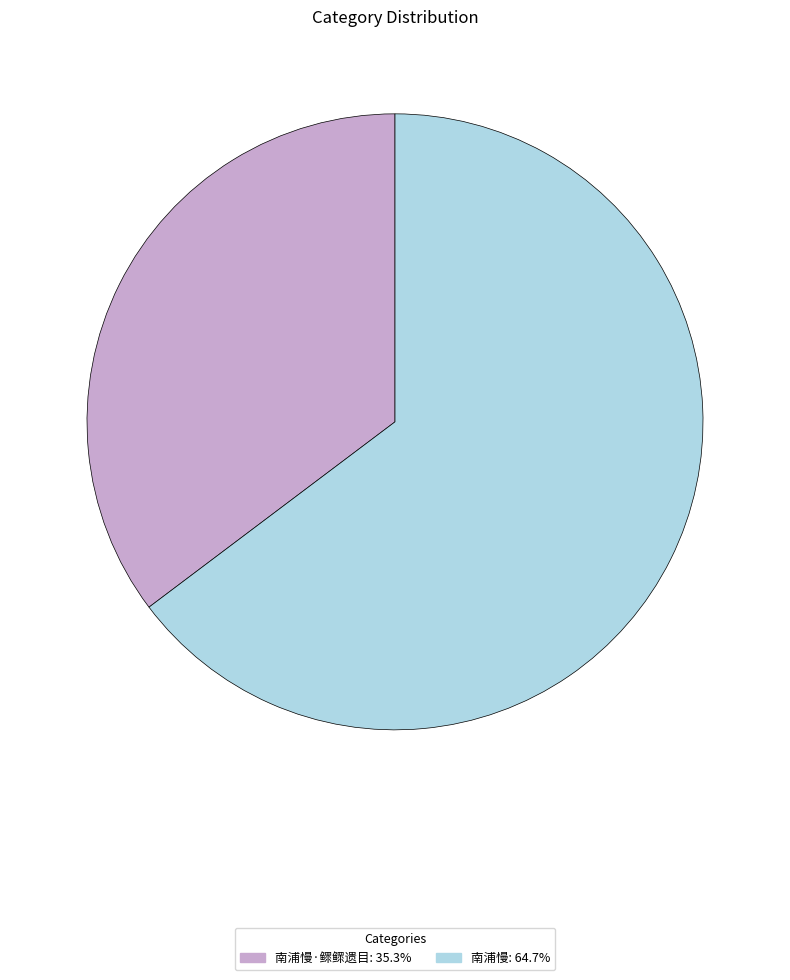

How many slices are in this pie chart?

2